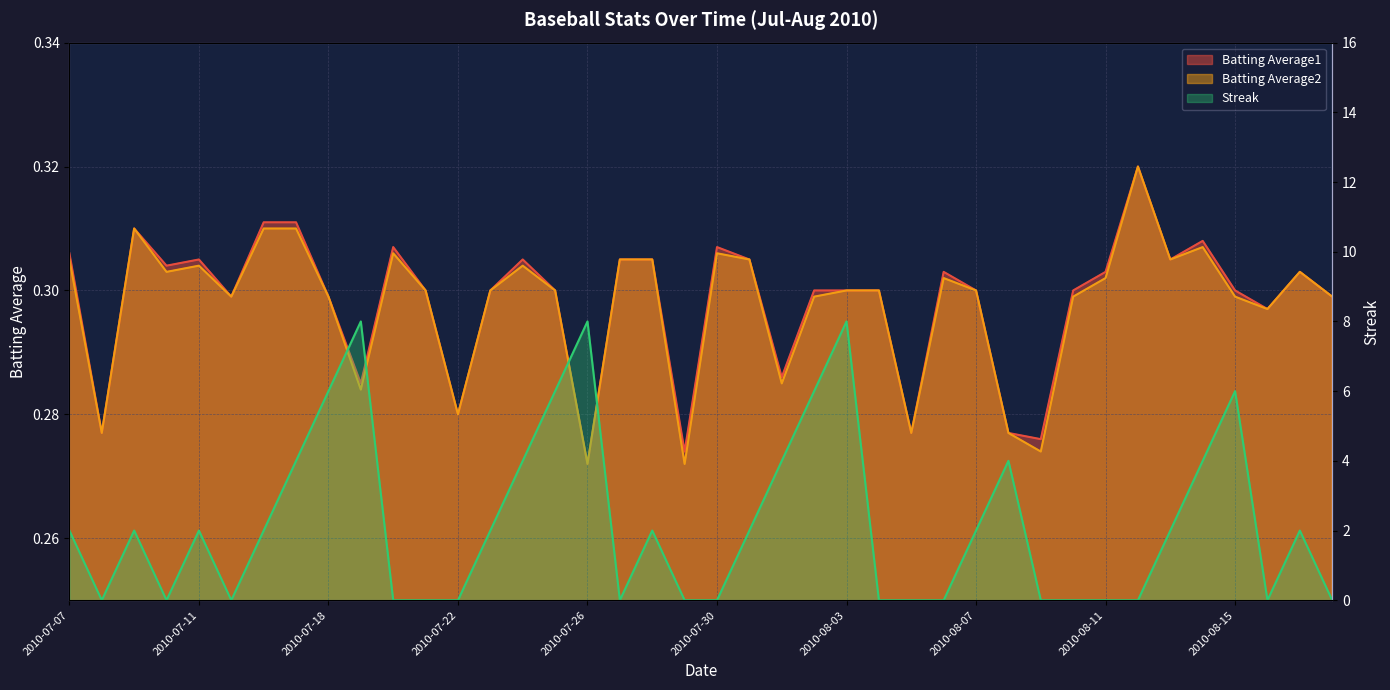

Which series has the largest total across all categories?

Streak